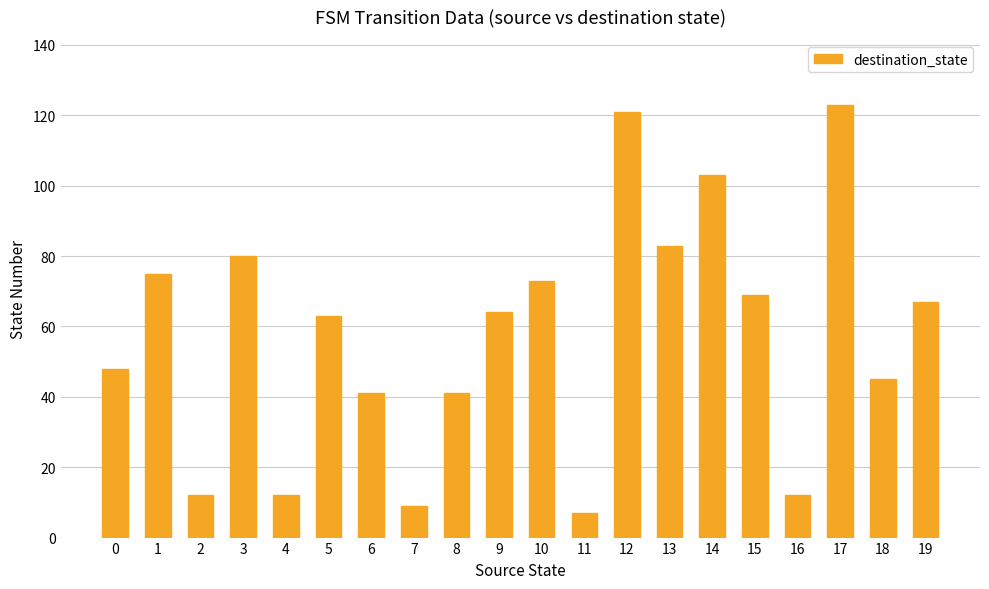

What is the value of the 1st bar from the left?

48